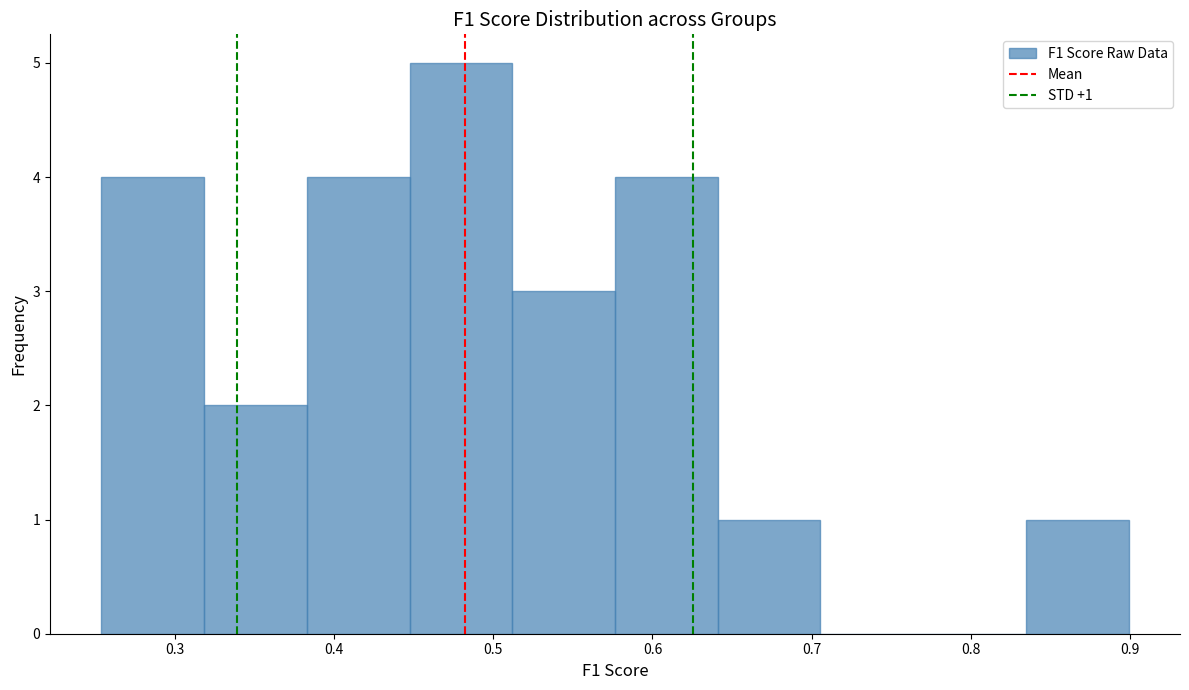

Over which range of the x-axis is the bar tallest?

0.45 to 0.51